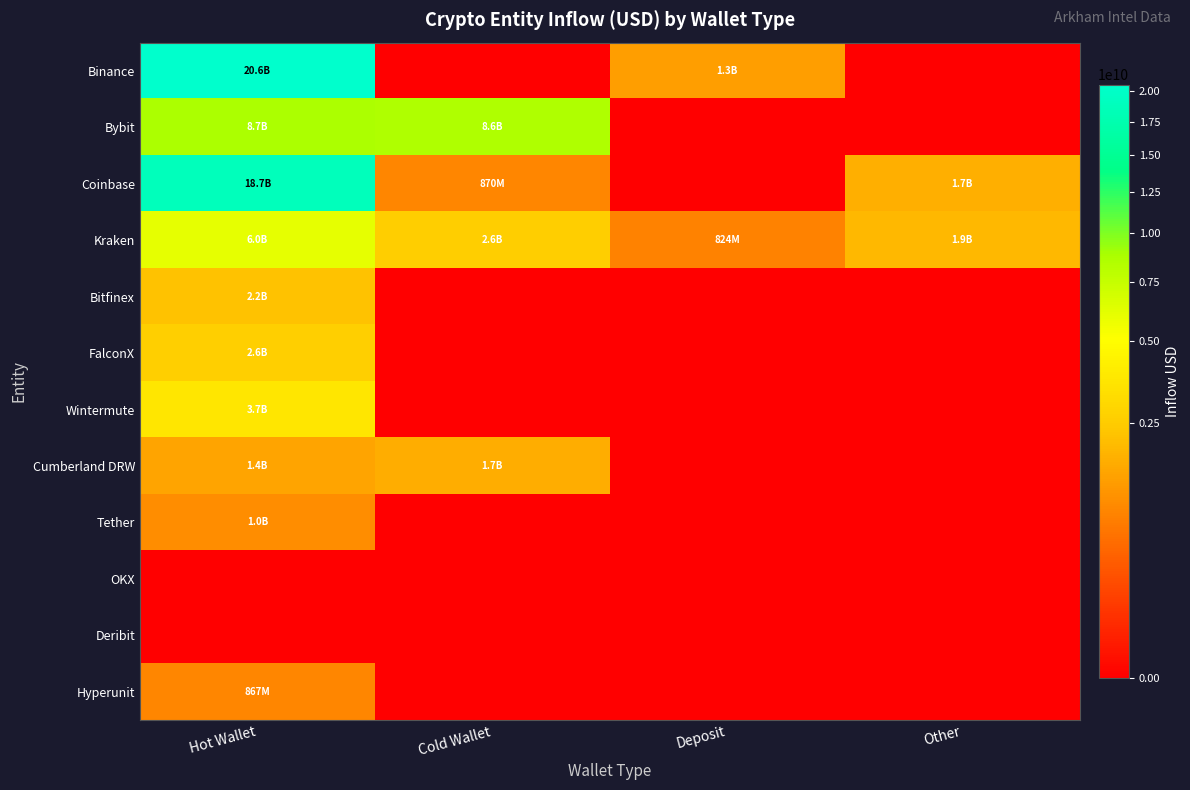

How many categories are shown in the chart?

4